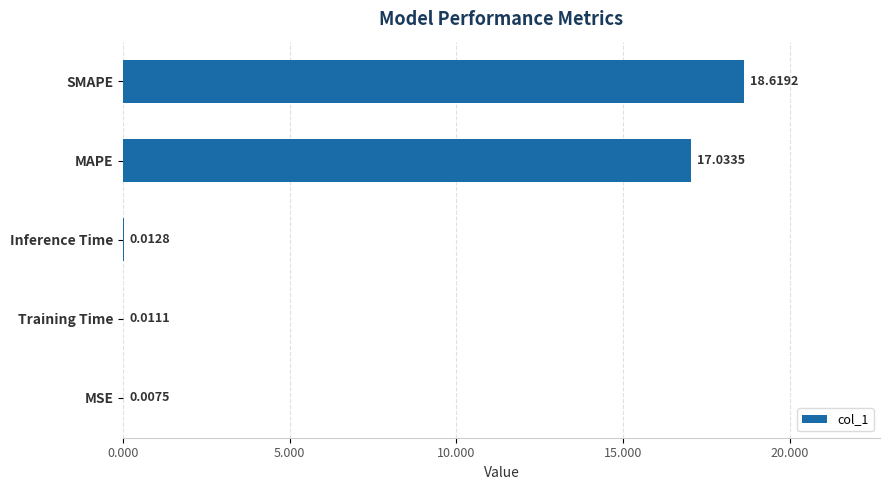

At which label is the value closest to 9?

MAPE